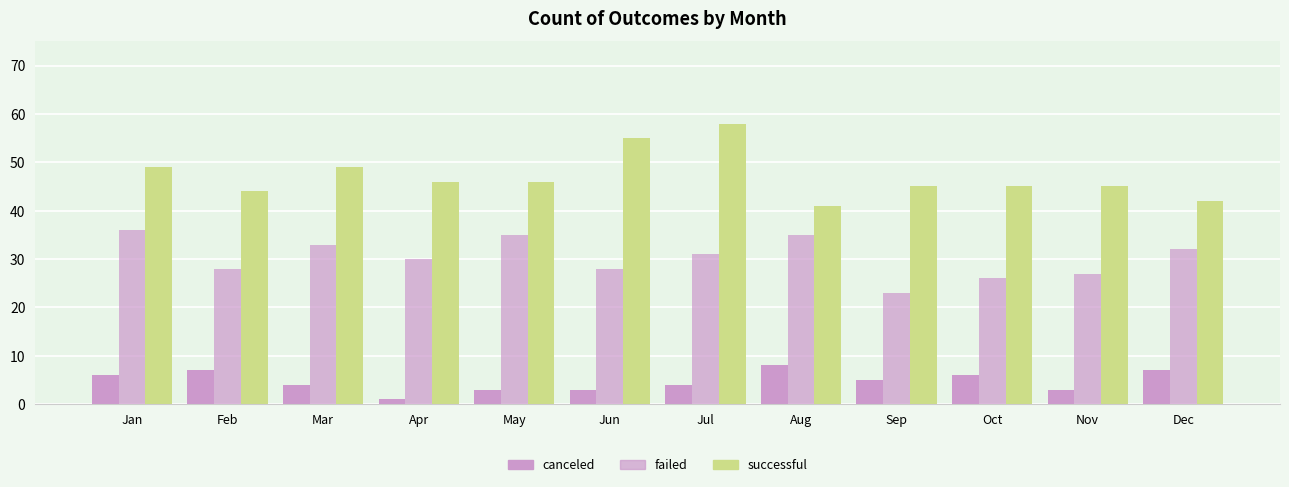

How many bars are there in each group?

3